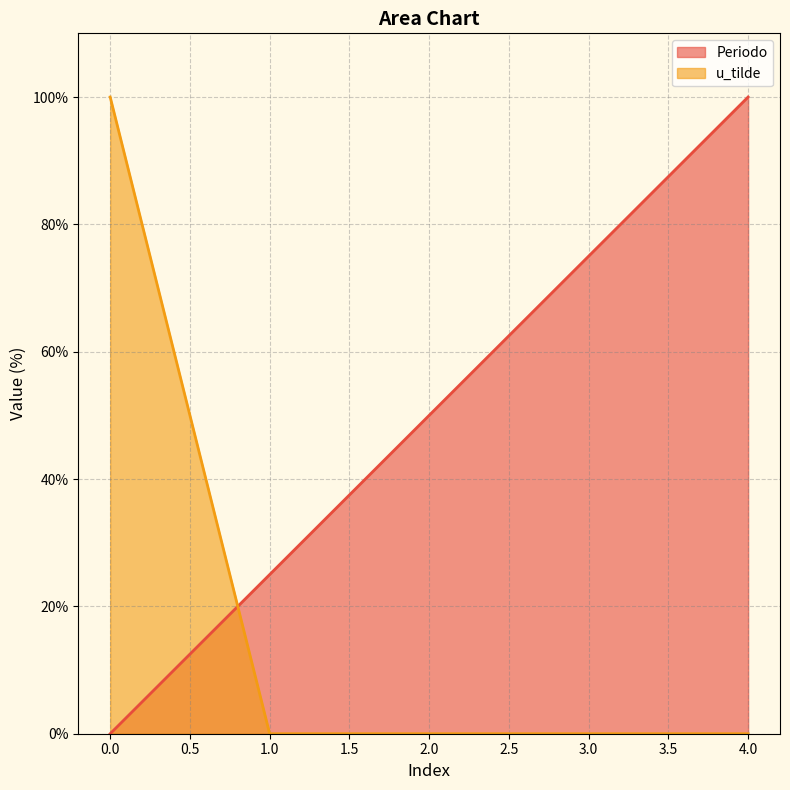

Rank the series by their maximum value, from highest to lowest.

Periodo, u_tilde